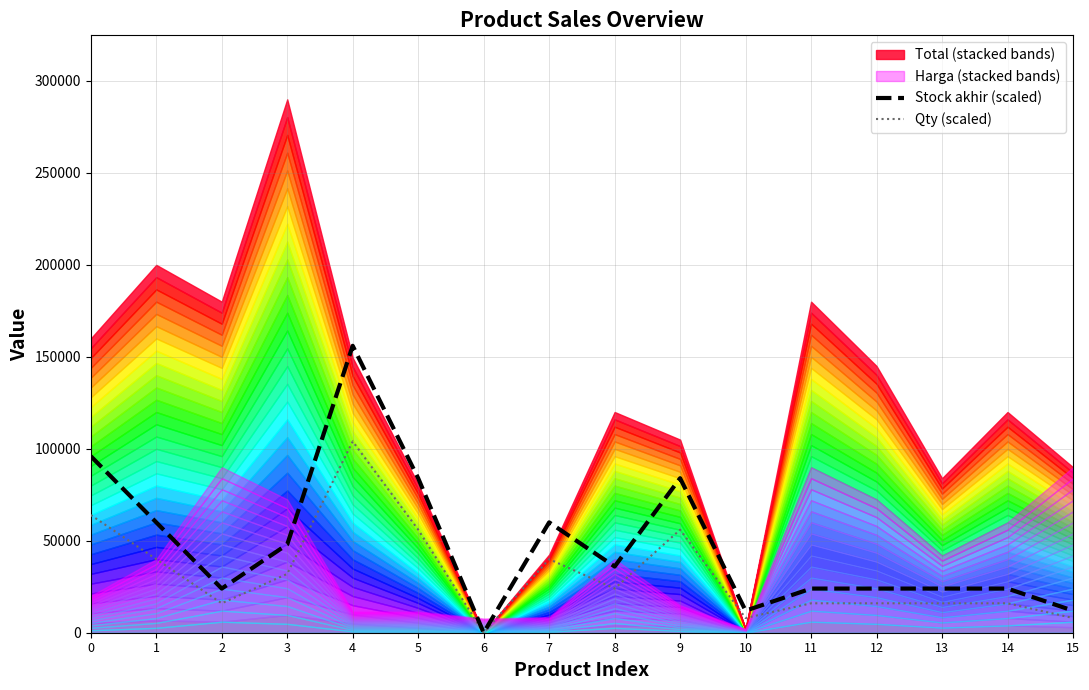

How many lines are shown in the chart?

2